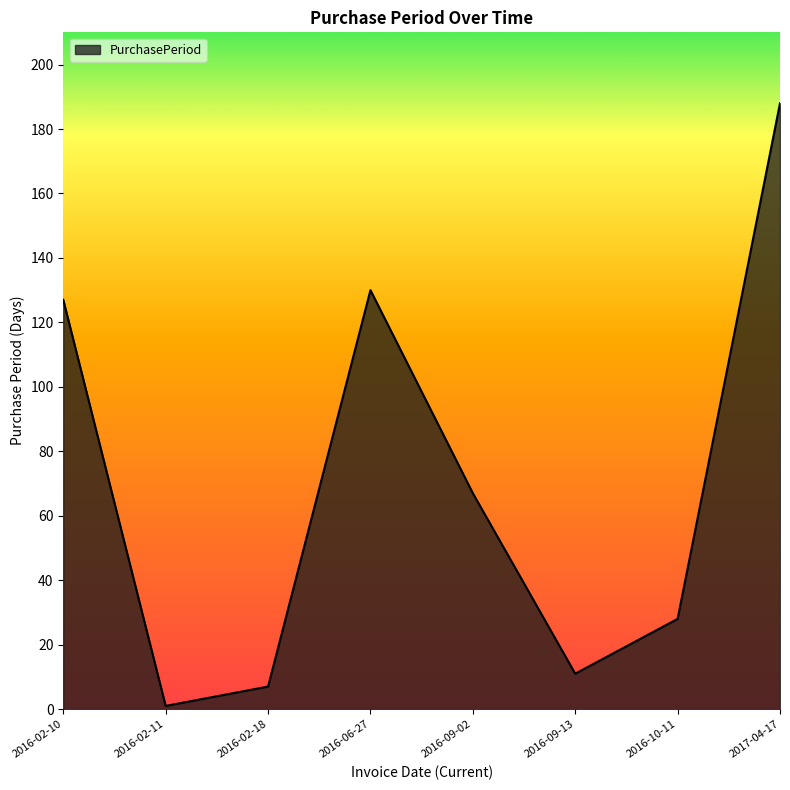

What is the change in value from 2016-02-10 to 2017-04-17?

+61